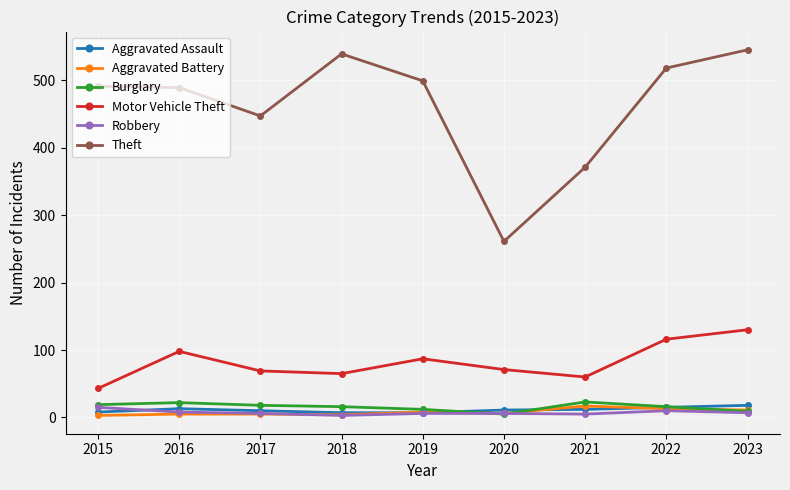

How many data points in Theft are less than 491?

4